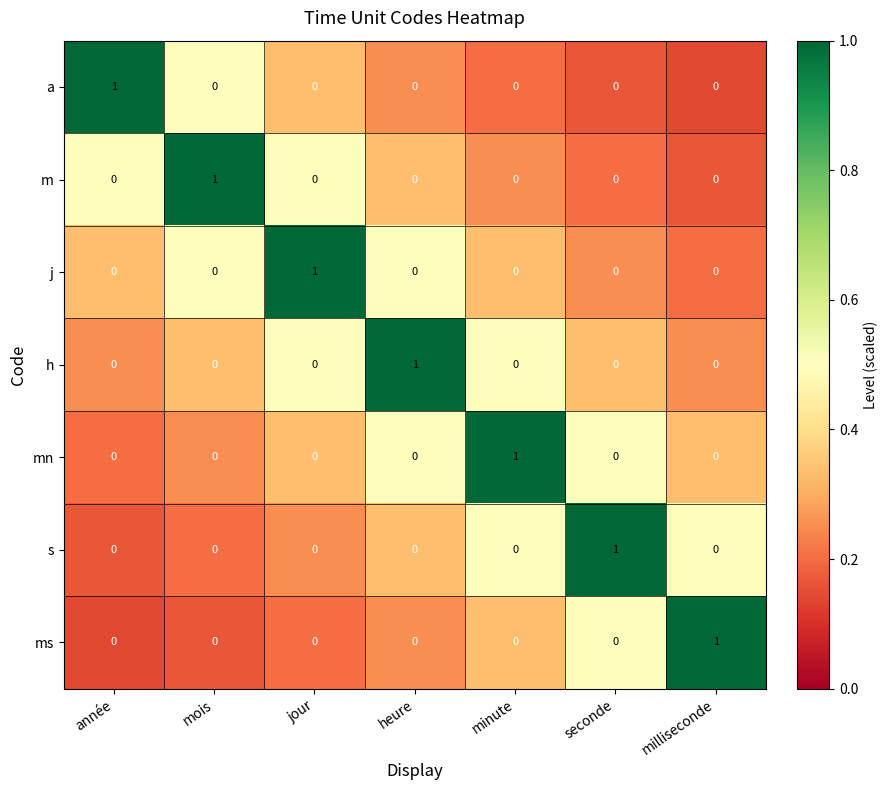

True or false: h has a value of 0 at minute.

True